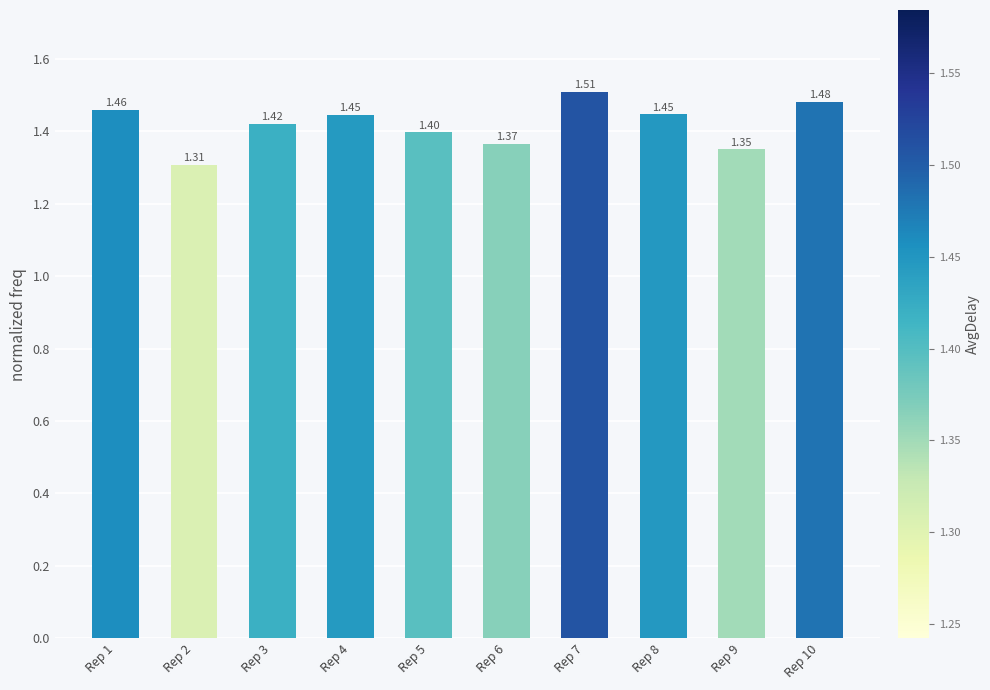

What is the difference between the maximum and second lowest values?

0.2